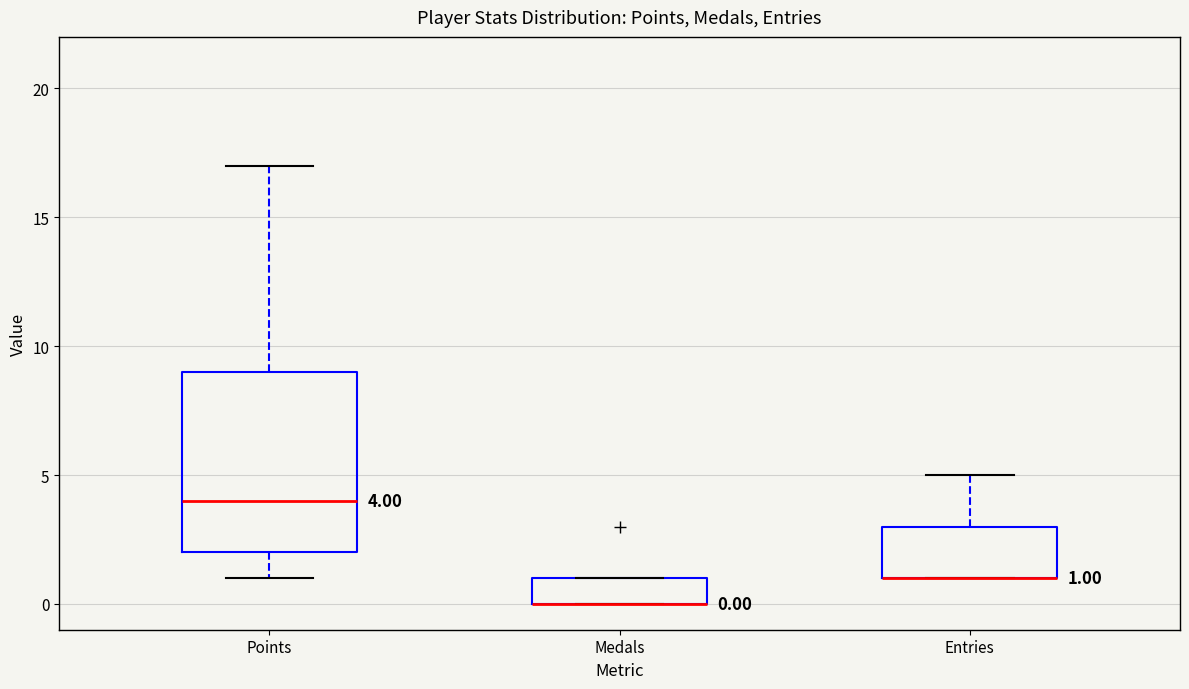

Comparing the boxes themselves (not the whiskers), which one is the tallest?

Points